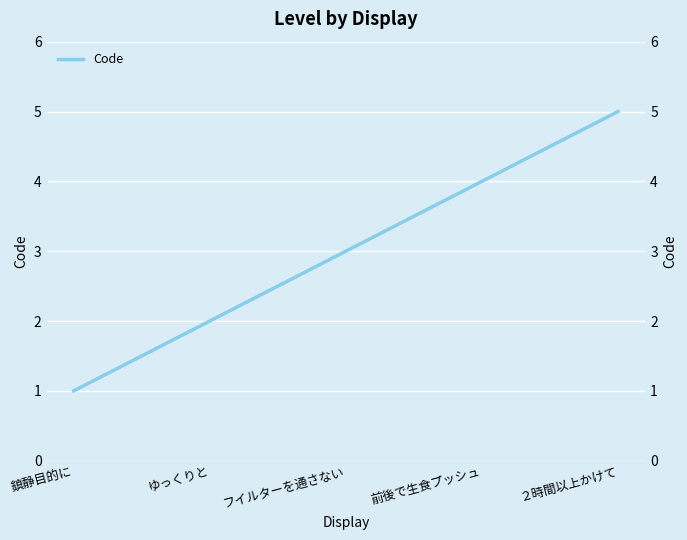

How many lines are shown in the chart?

1